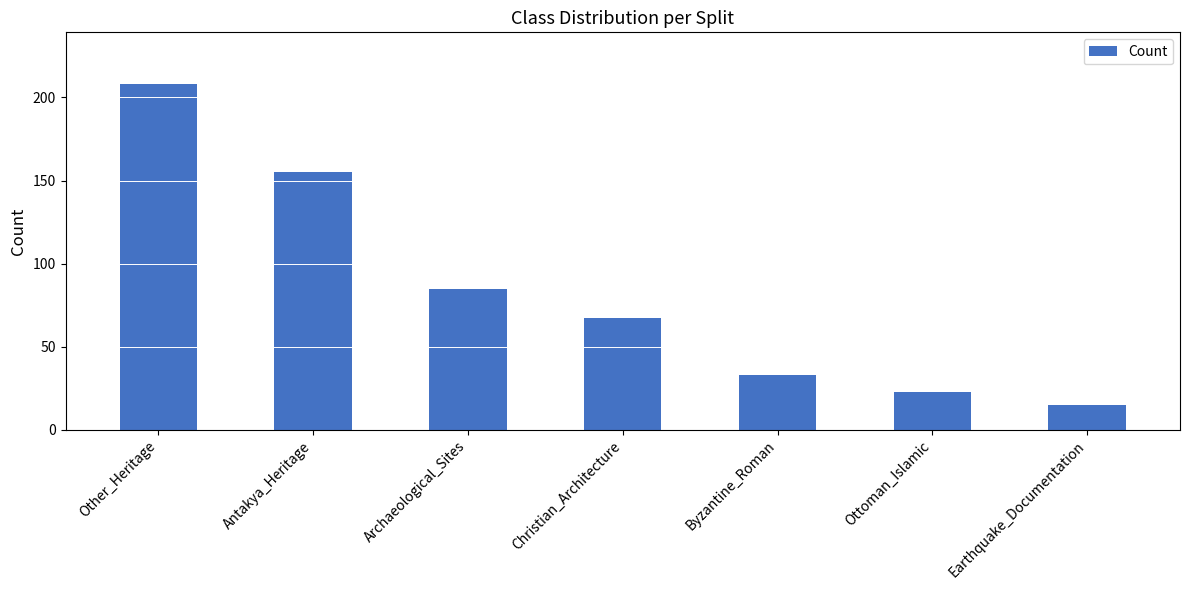

What is the value of the 2nd bar from the left?

155